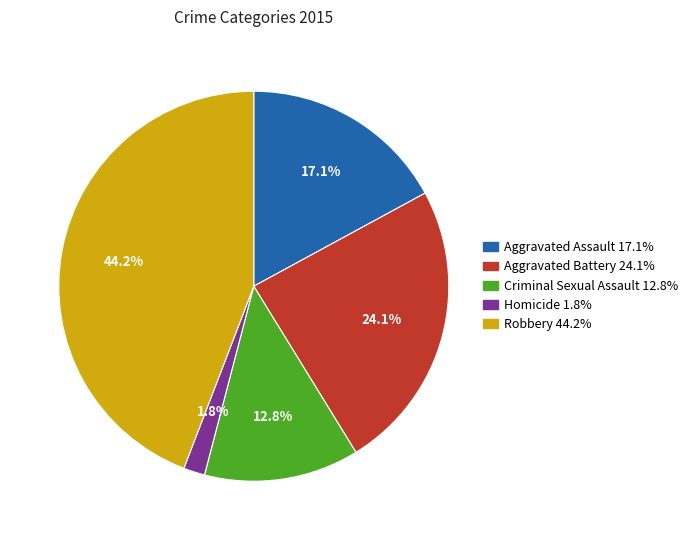

Is there a majority slice in this chart?

No